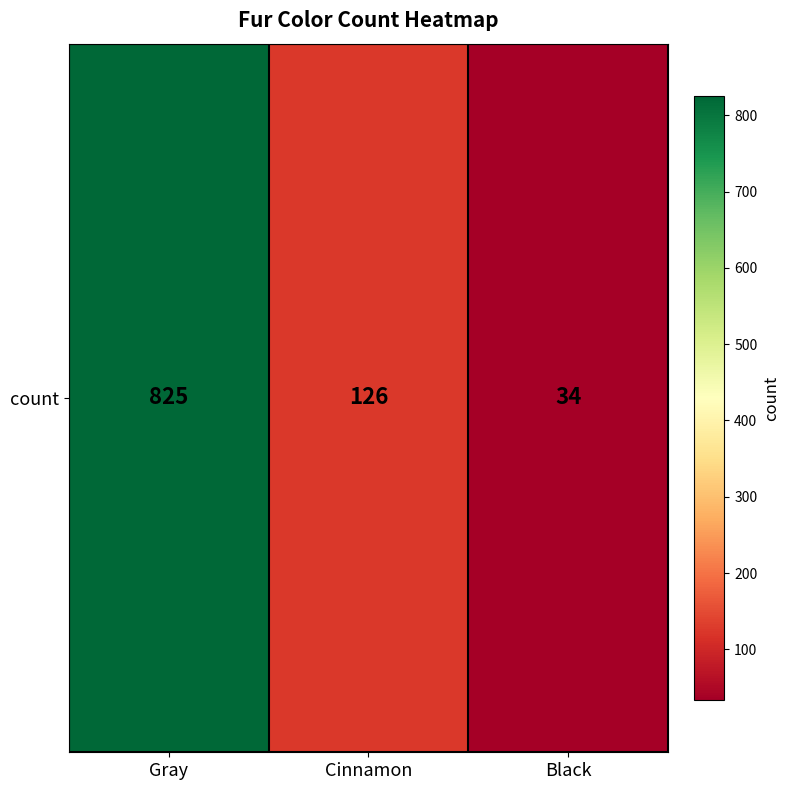

The chart shows a value of 825 at Gray. True or false?

True